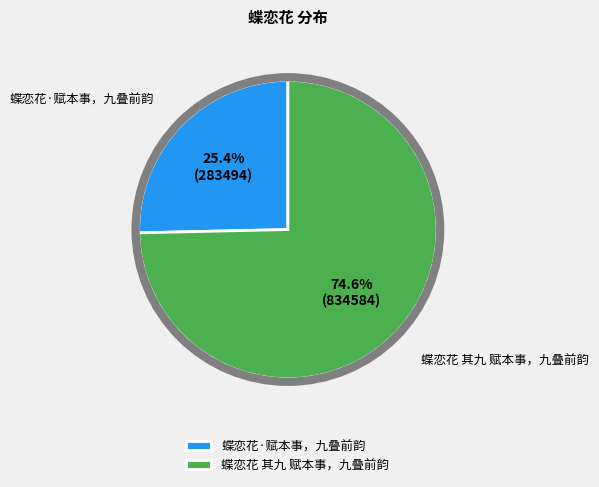

What is the smallest slice in the pie chart?

蝶恋花·赋本事，九叠前韵